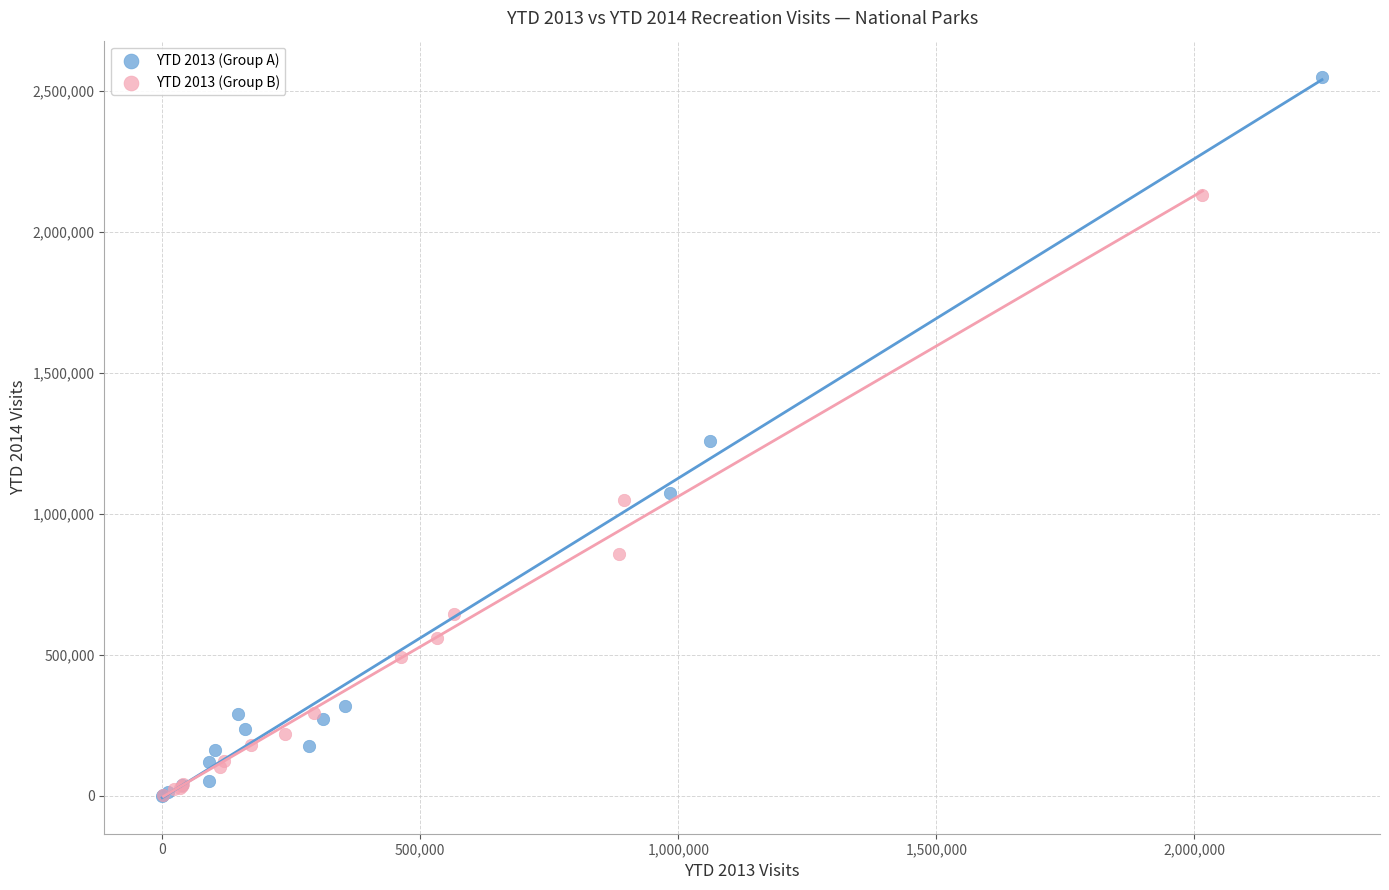

Which series has the widest spread of Y values?

YTD 2013 (Group A)